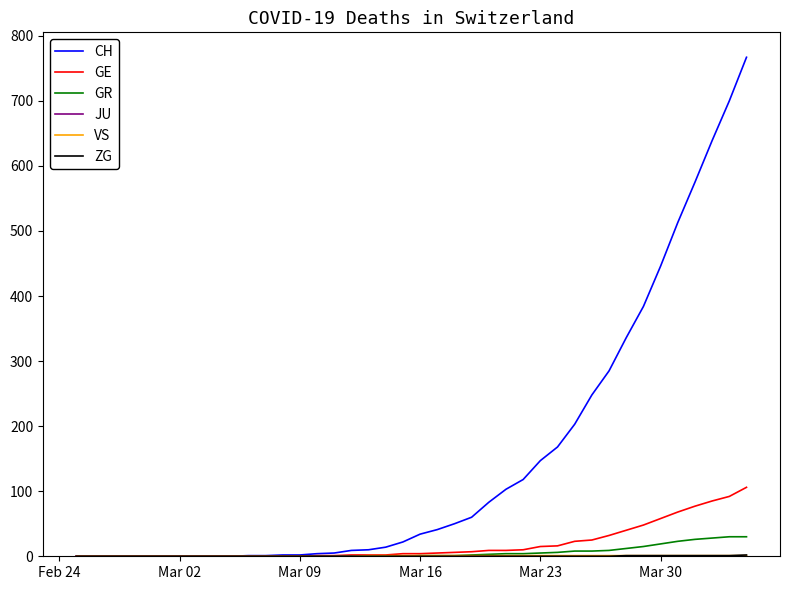

Which series has the largest range (max minus min)?

CH